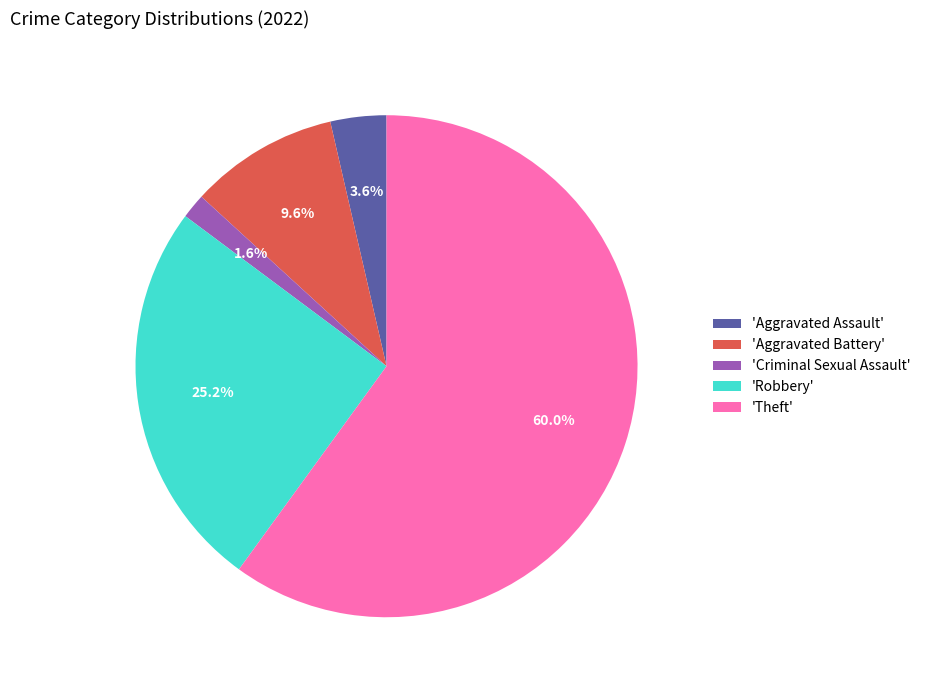

How many slices are in this pie chart?

5